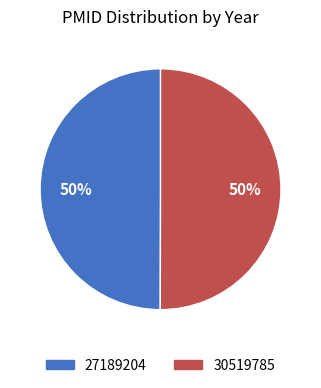

Approximately how many times larger is the value at 30519785 compared to 27189204?

1.0